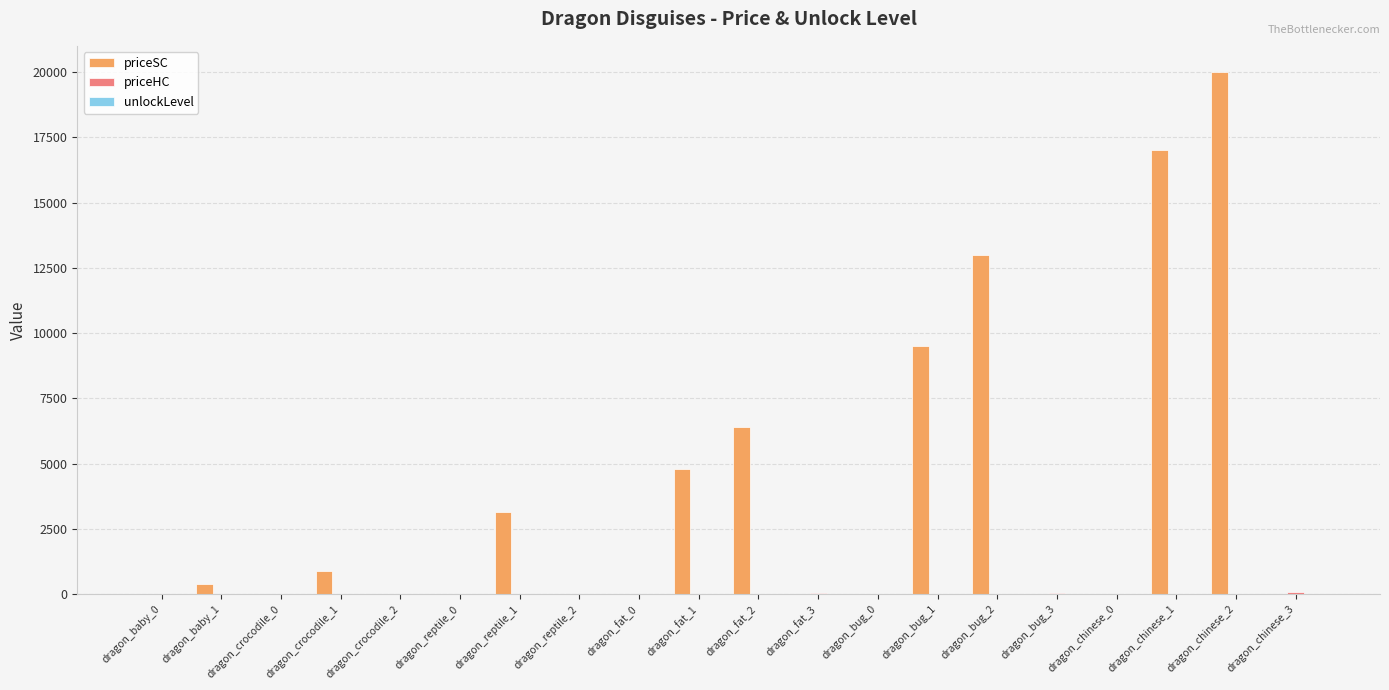

At which category is the sum across all series the highest?

dragon_chinese_2